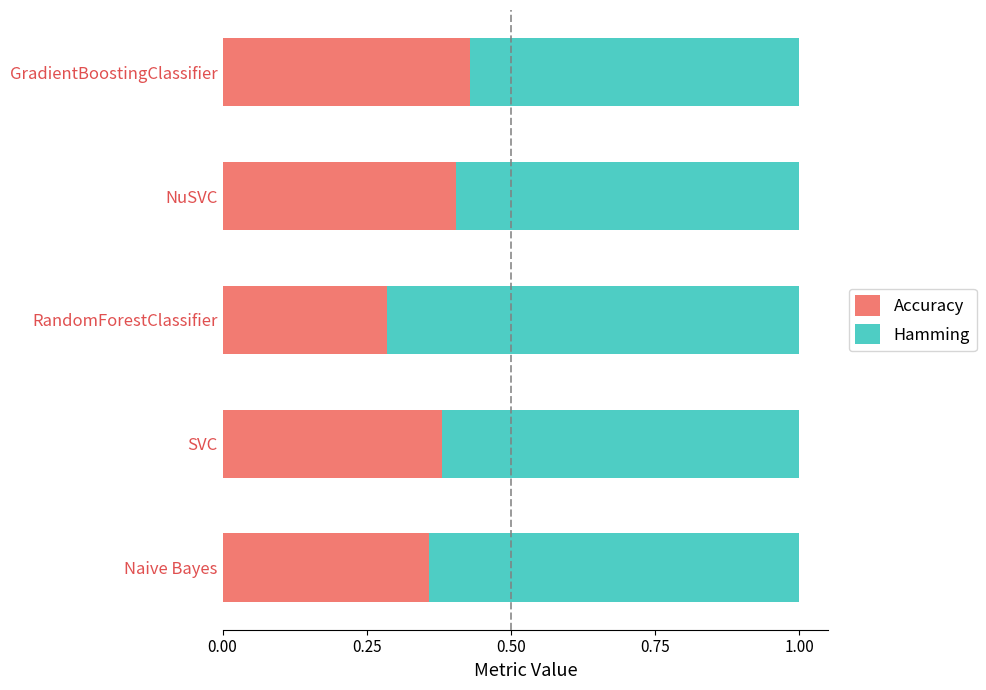

Is it true that Accuracy equals 0.2 at Naive Bayes?

False